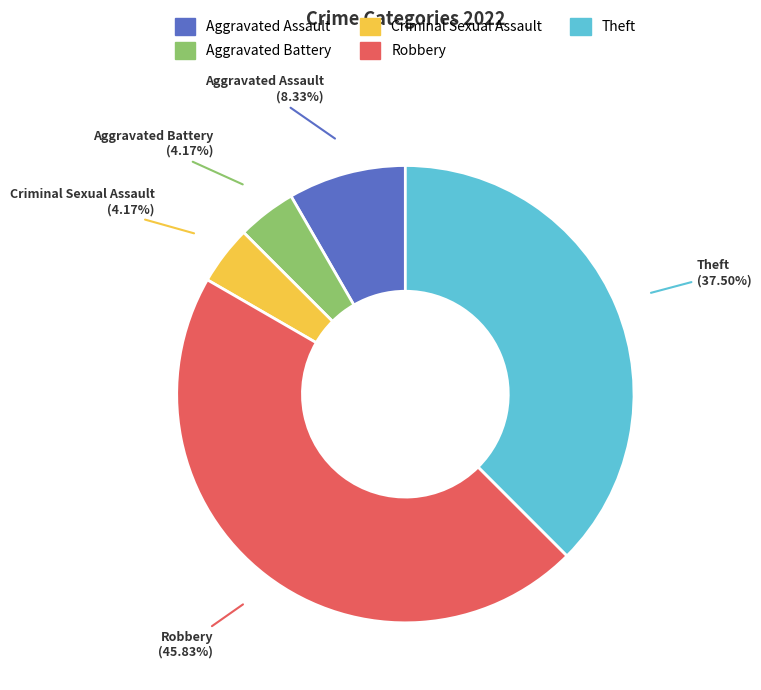

Between Criminal Sexual Assault and Aggravated Assault, which is larger?

Aggravated Assault